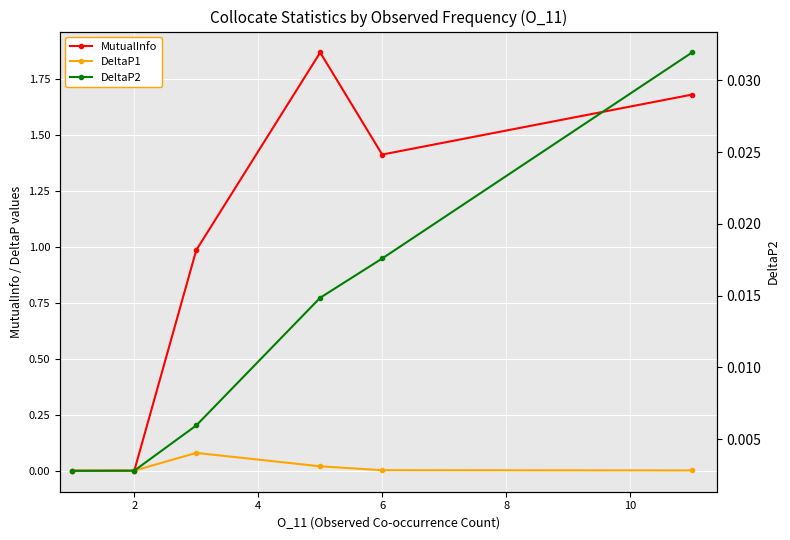

Is the value of DeltaP1 at 6 greater than the value of DeltaP2 at 10?

No